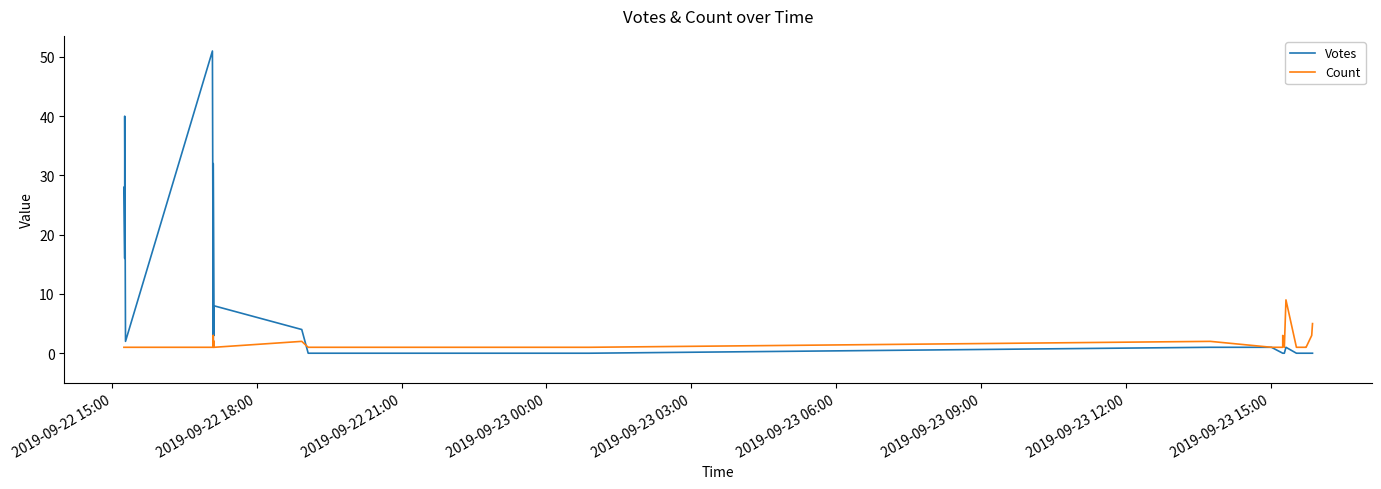

True or false: Votes has a value of -20 at 38.

False